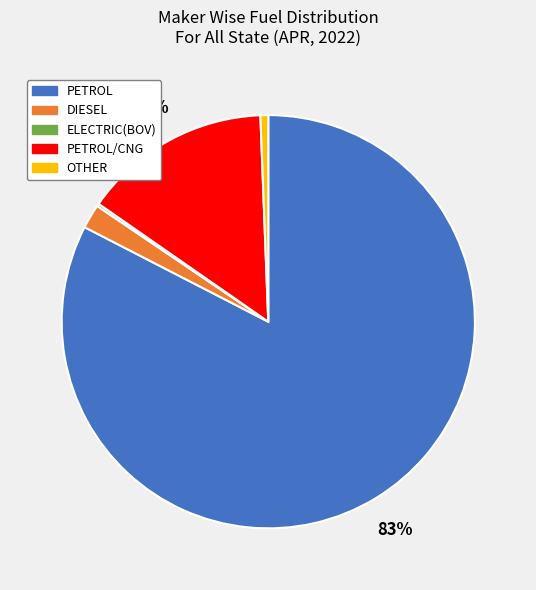

To the nearest percent, what is the average slice percentage?

20%